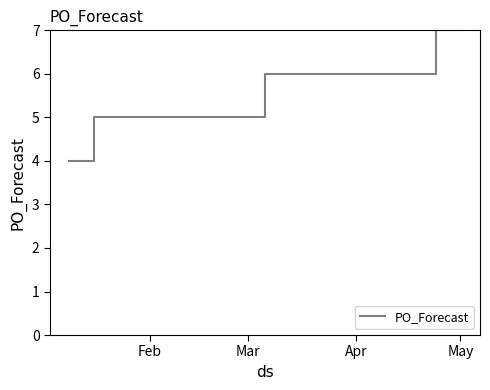

What is the greatest value displayed?

7